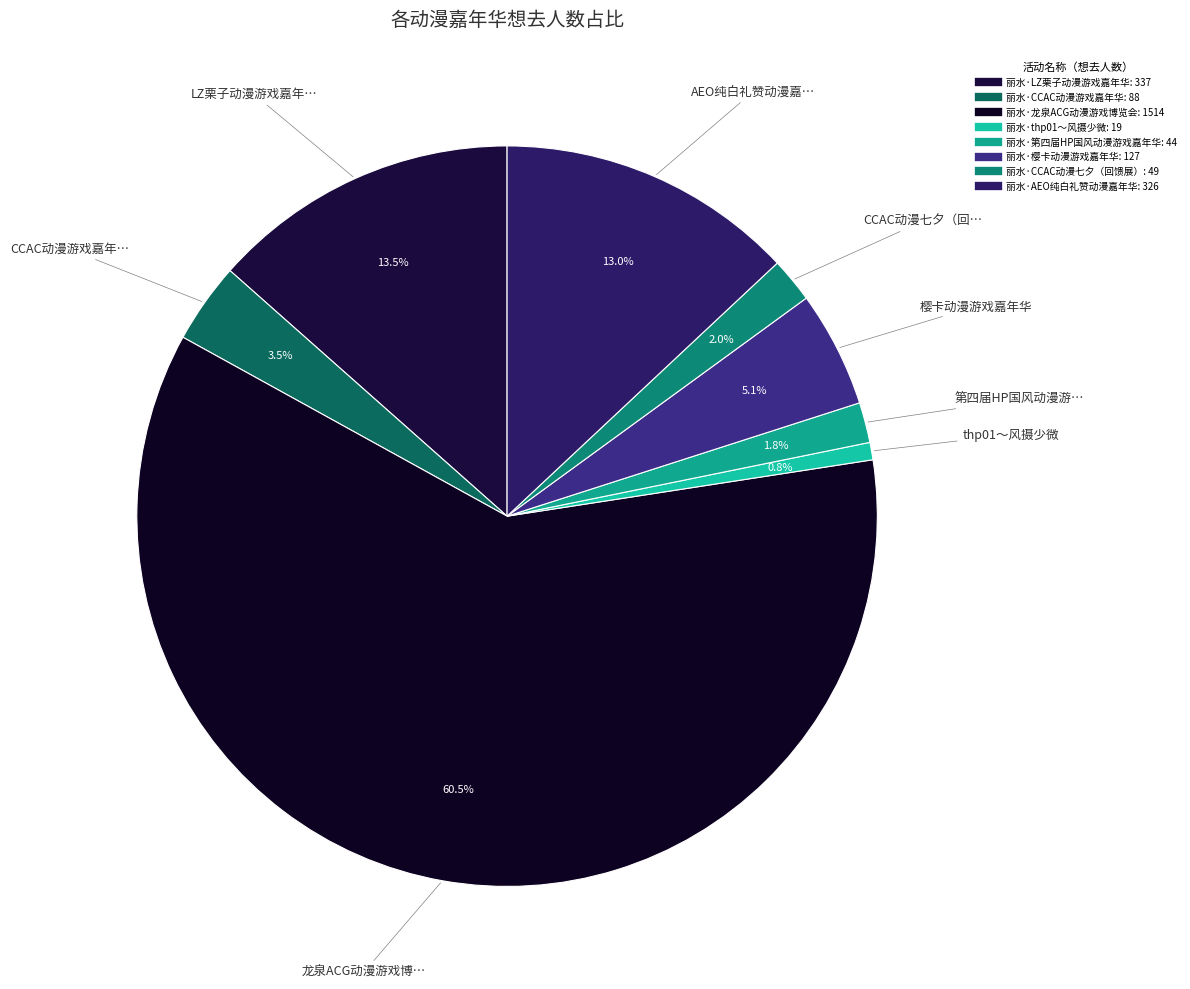

To the nearest percent, what is the difference between the largest and smallest slice percentages?

60%